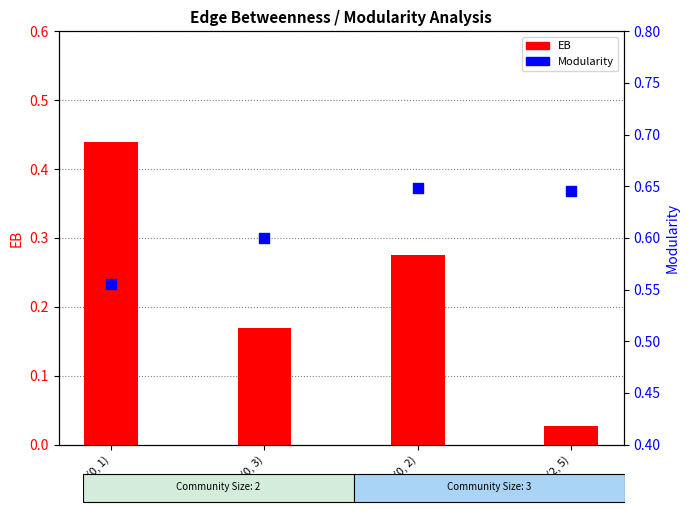

What are all the series names shown in the legend?

EB, Modularity